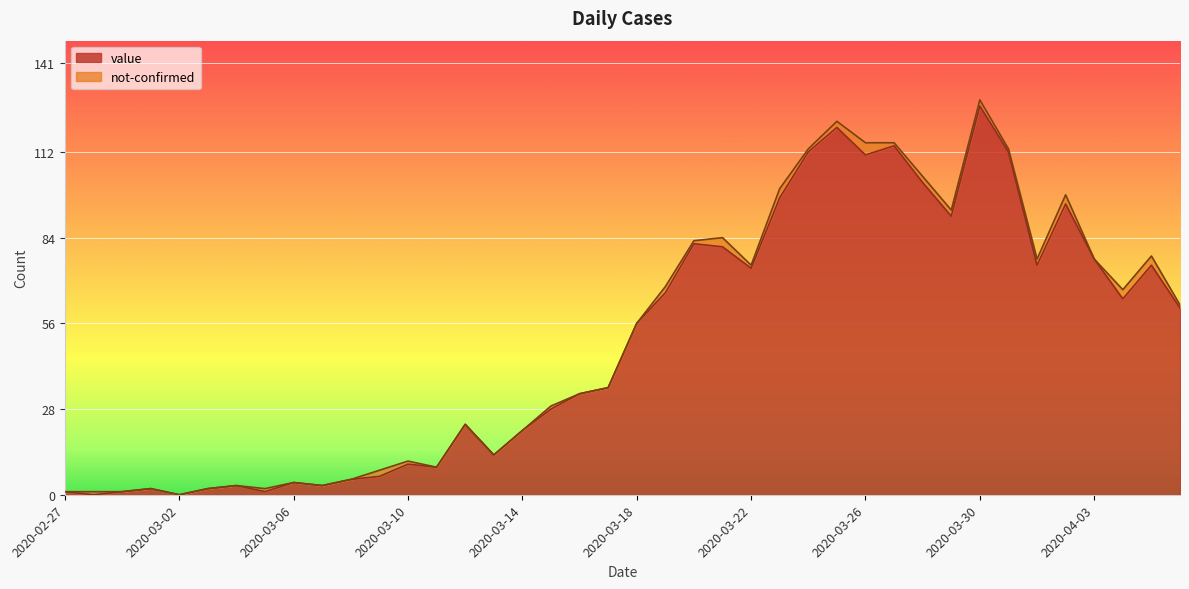

What is the label of the 28th point from the right?

2020-03-10